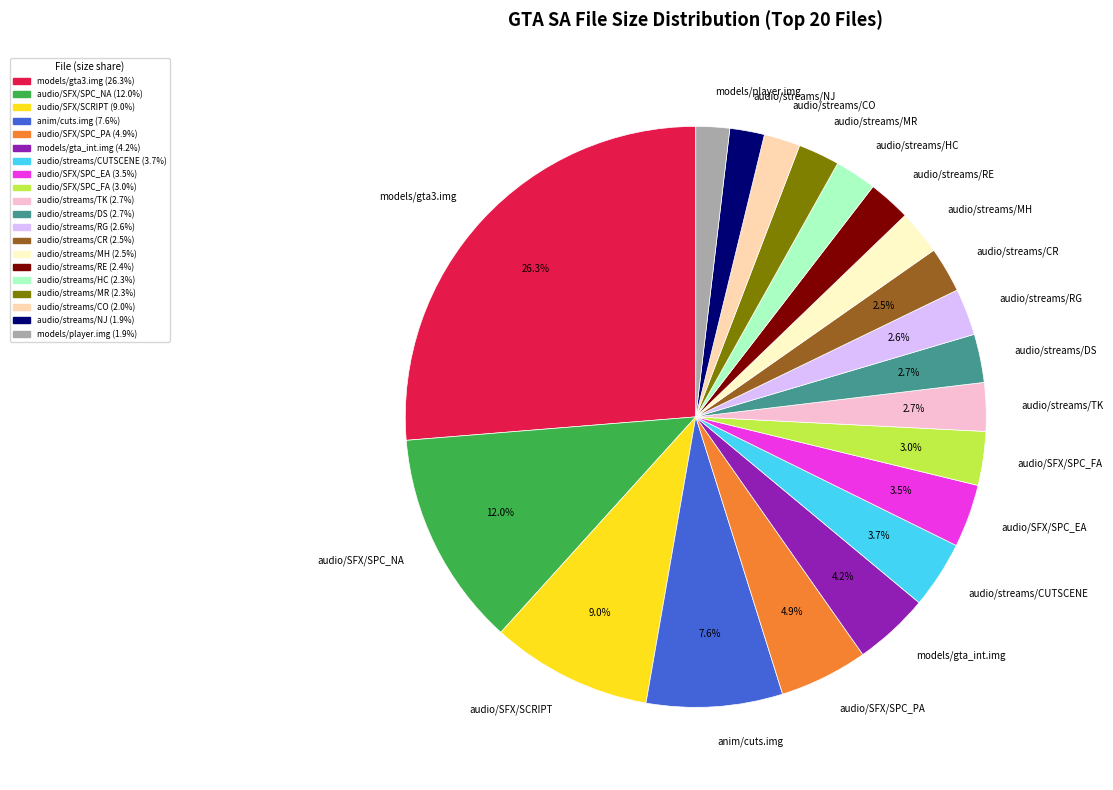

To the nearest percent, what is the combined percentage of audio/streams/RG and audio/SFX/SPC_NA?

15%